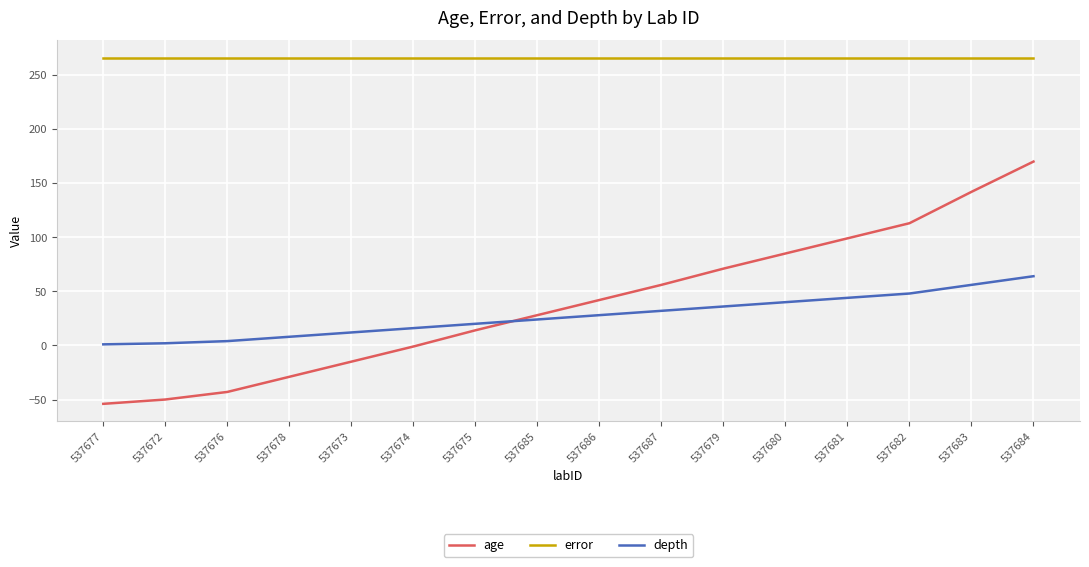

How many times do age and depth cross each other?

1